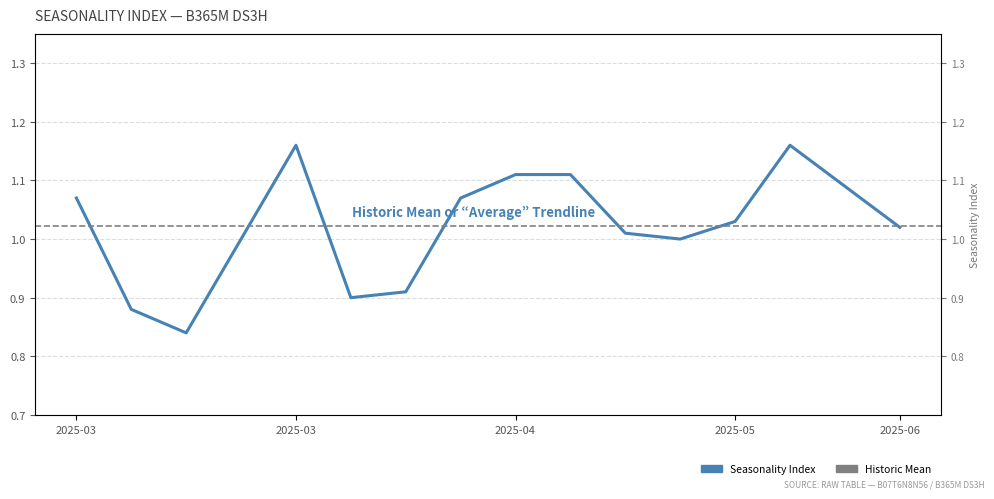

The value at 2025-03 is 0.2. True or false?

False